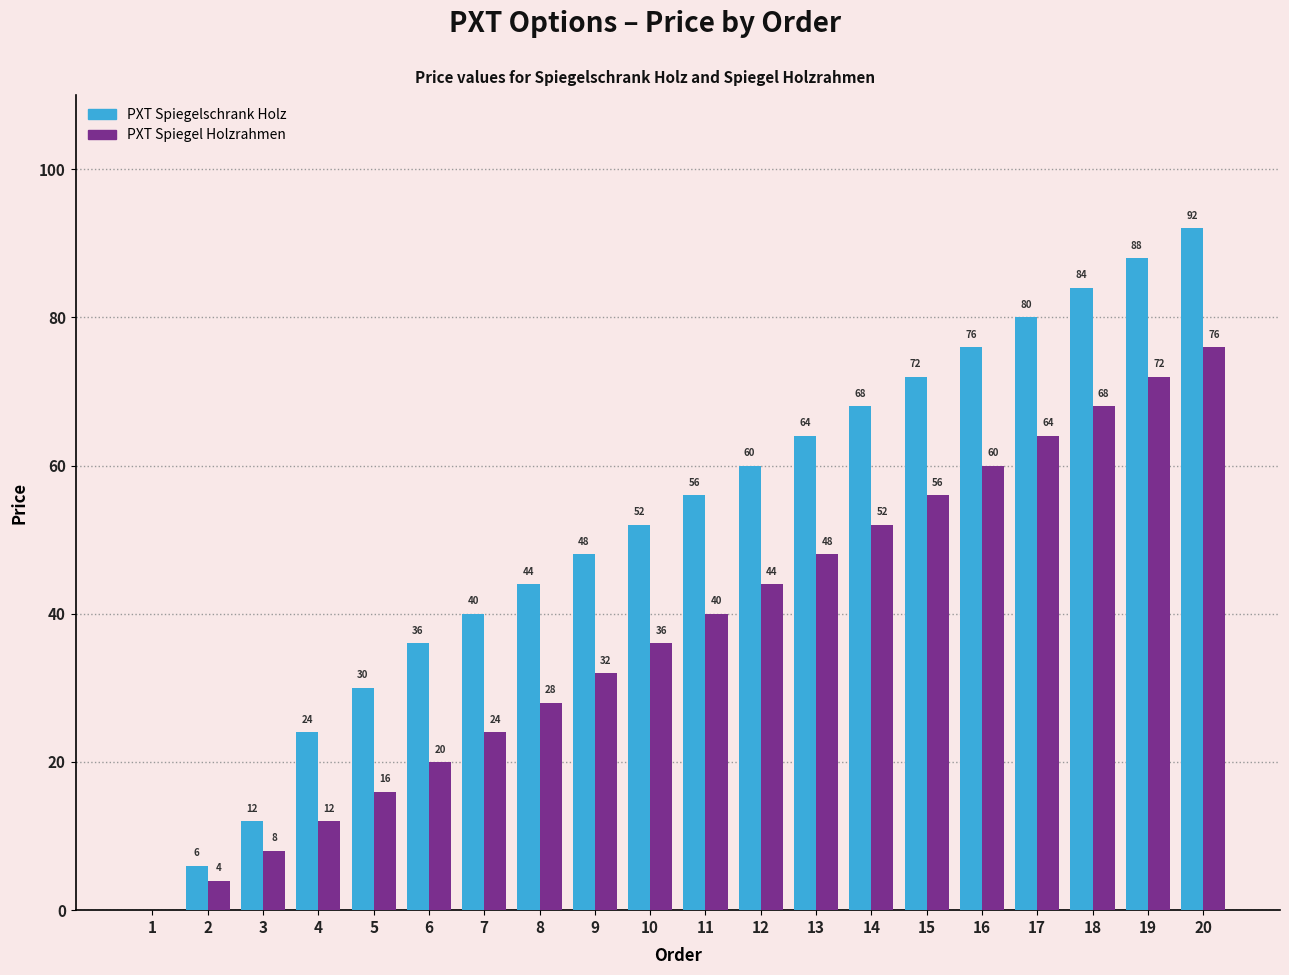

Which series changed the most between 4 and 6?

PXT Spiegelschrank Holz